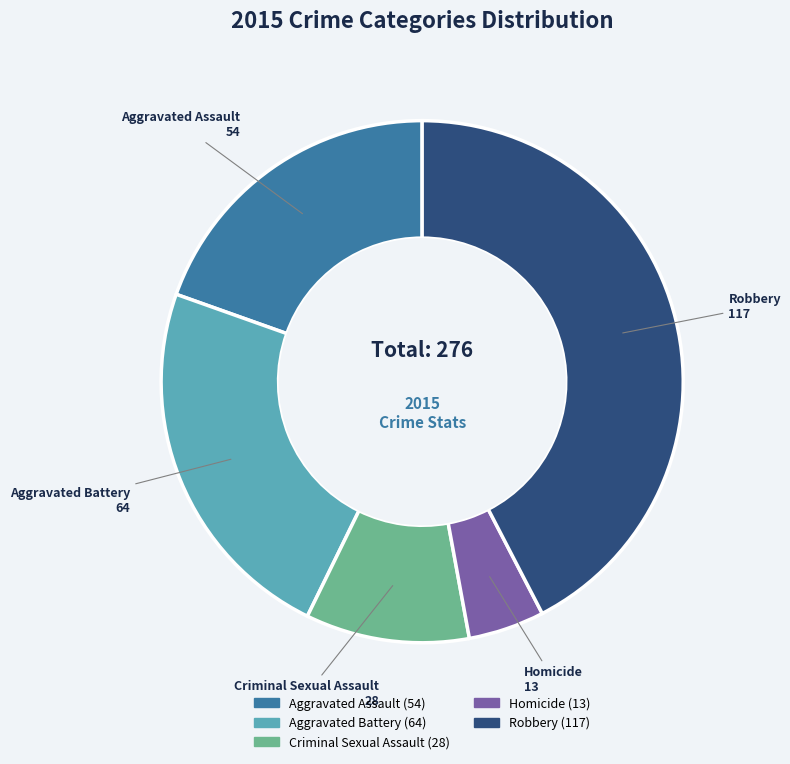

What is the largest slice in the pie chart?

Robbery